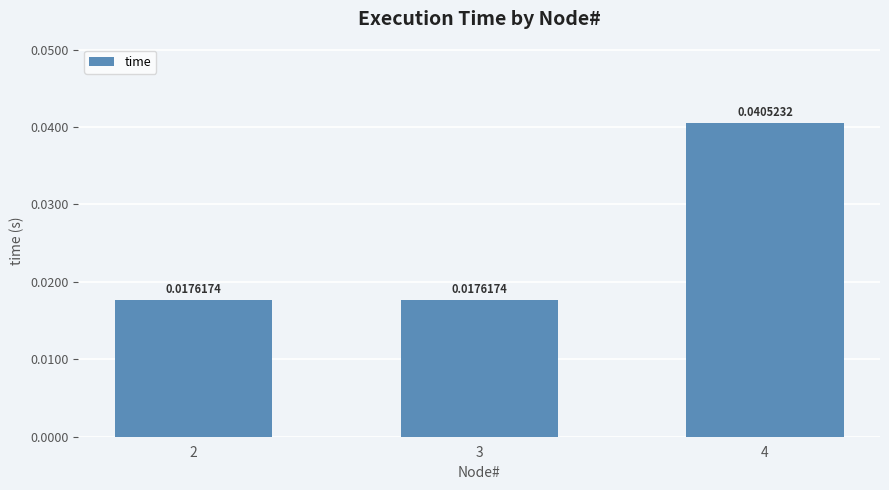

Between 3 and 4, which is larger?

4